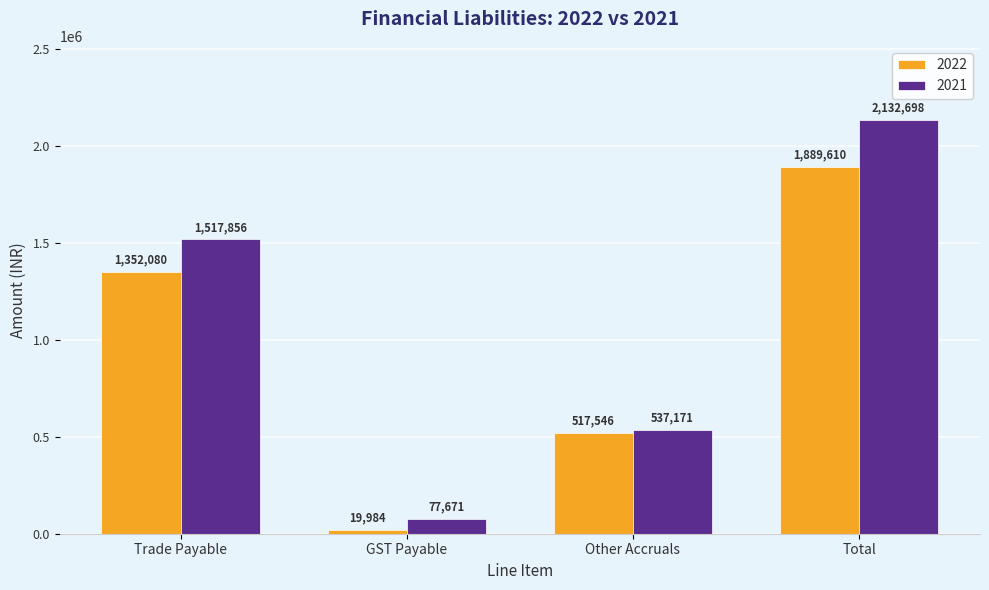

At how many categories does at least one series exceed 1364908?

2